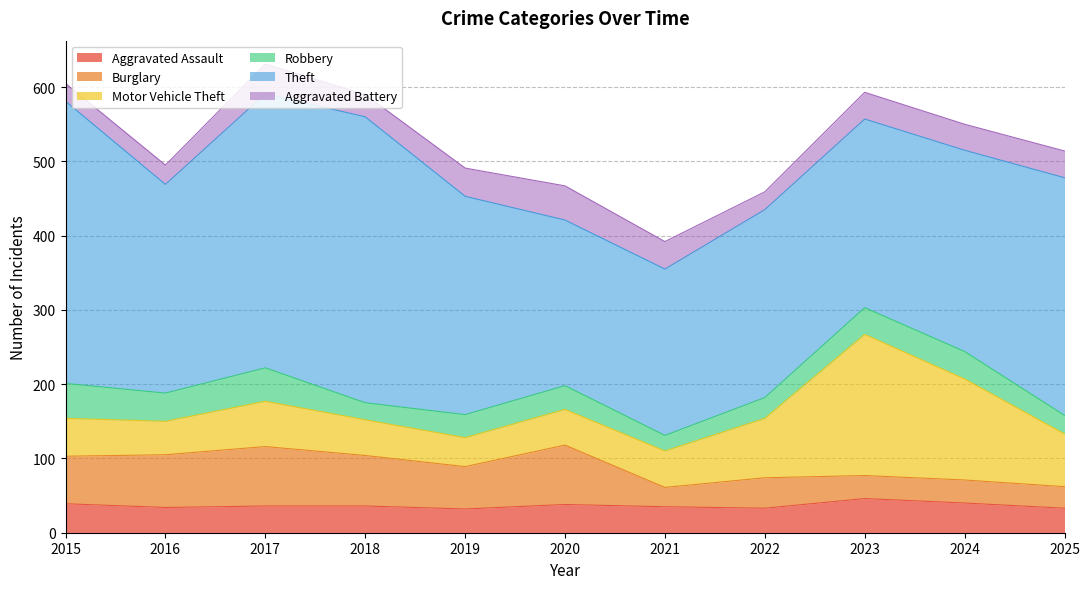

Which series has the widest spread of values?

Theft